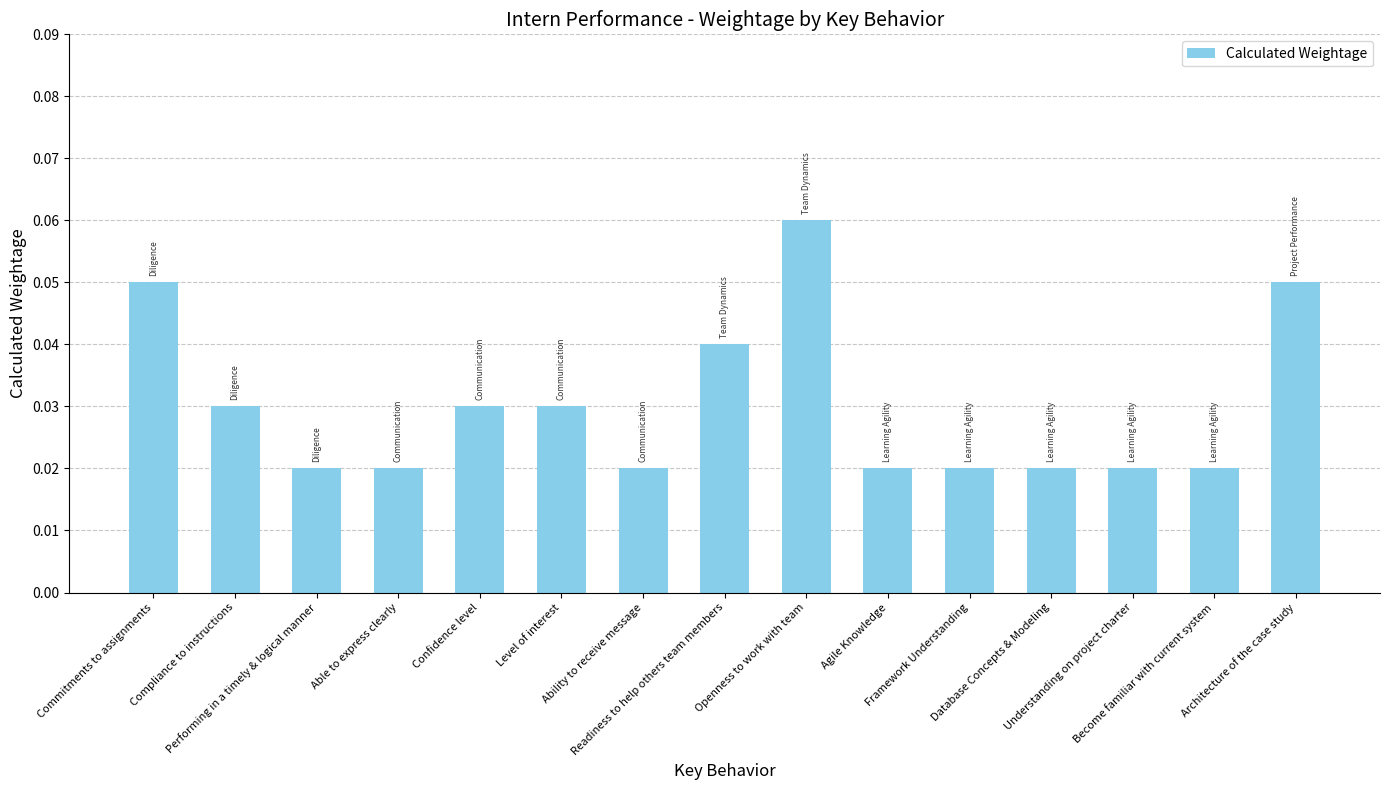

Are the bars horizontal?

No